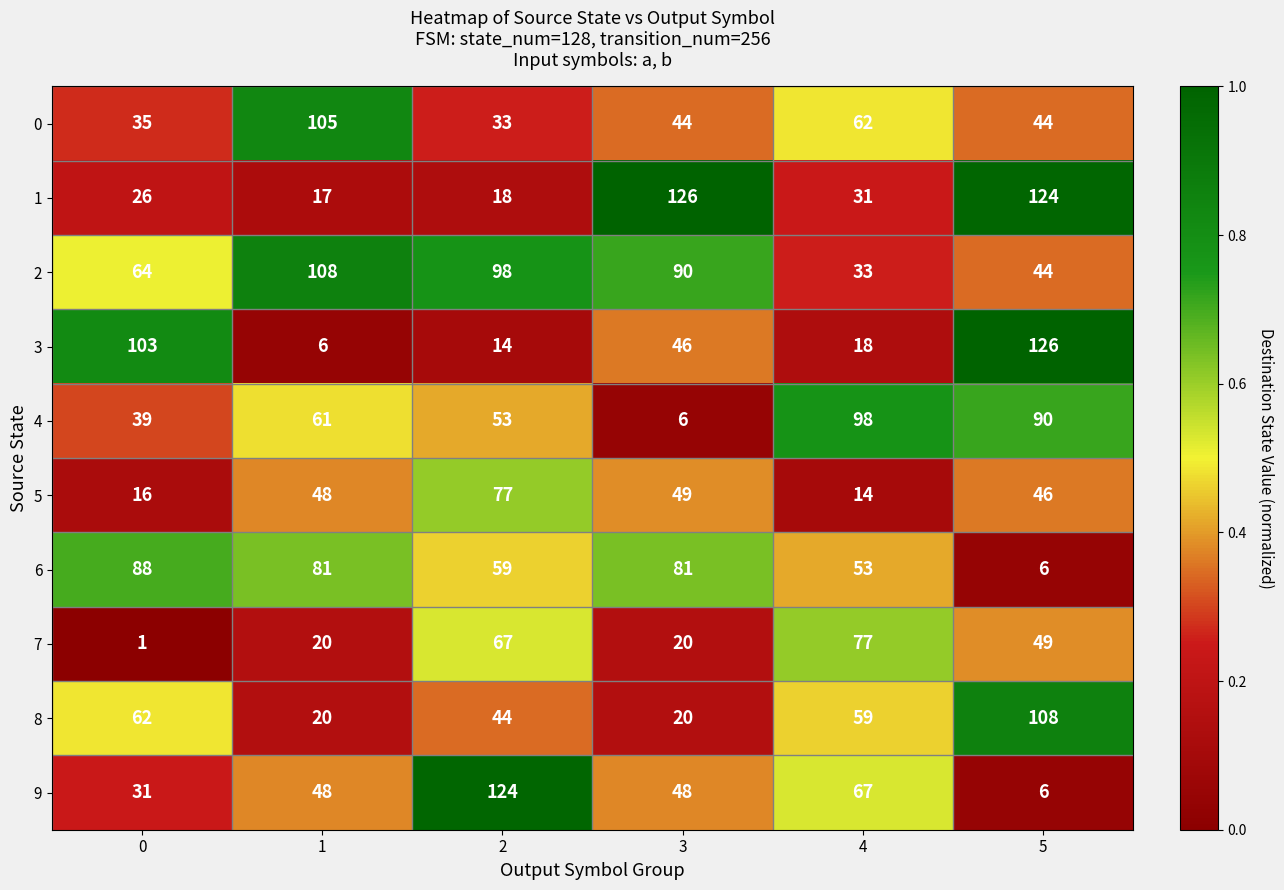

What is the approximate value of 1 at 5, to the nearest 5?

125